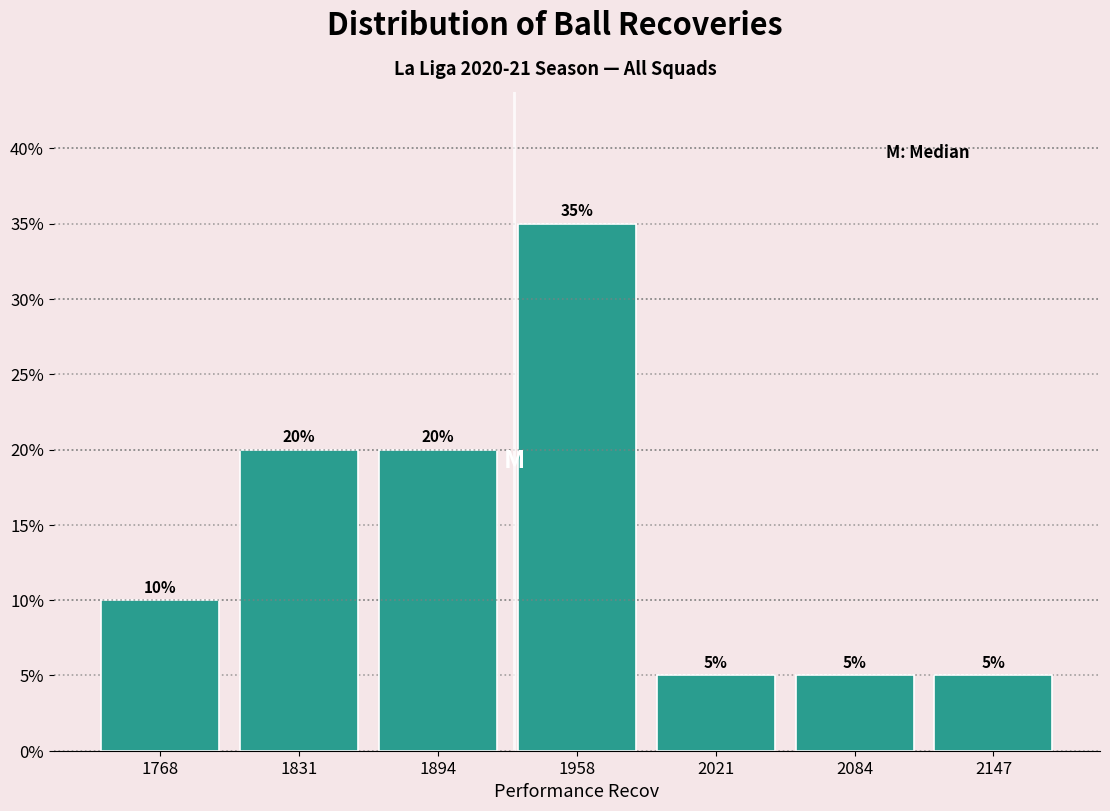

Over which range of the x-axis is the bar tallest?

1930 to 1990